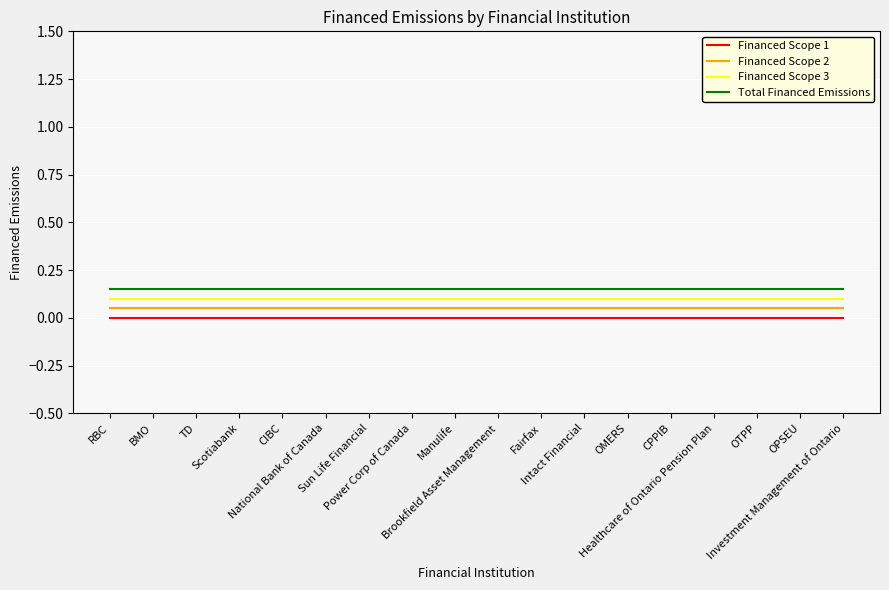

True or false: Financed Scope 3 and Financed Scope 2 cross at least once.

False